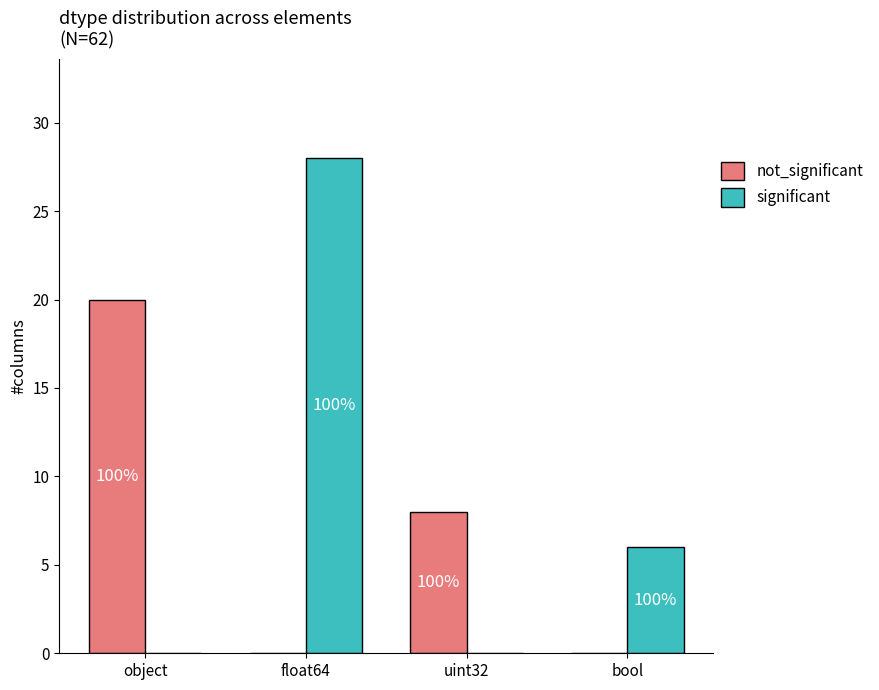

Is the value of not_significant at float64 greater than the value of significant at float64?

No